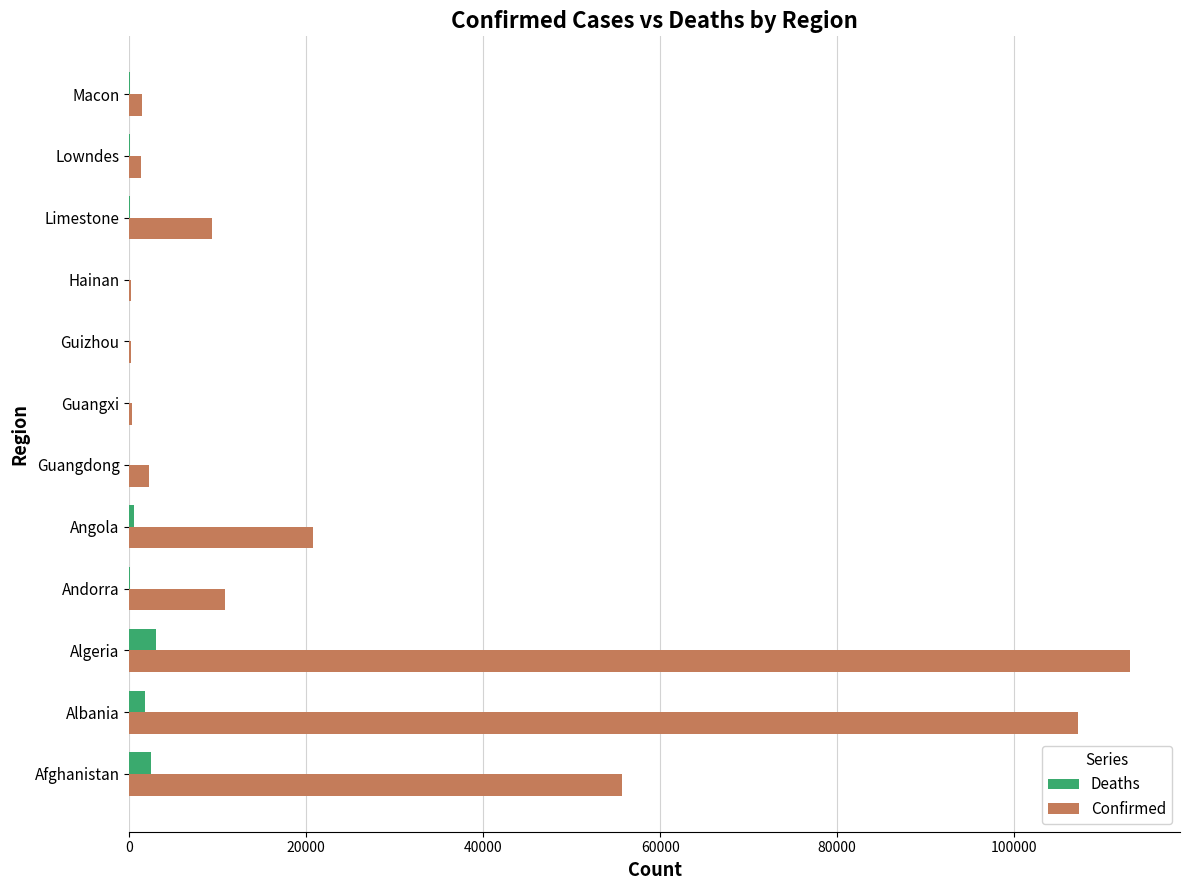

The Confirmed series shows 113092 at Algeria. True or false?

True